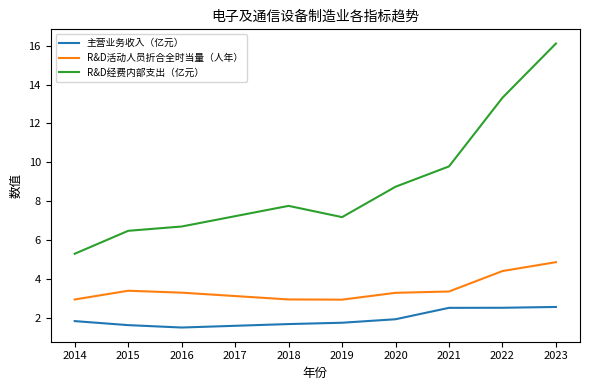

True or false: 主营业务收入（亿元） and R&D活动人员折合全时当量（人年） cross at least once.

False